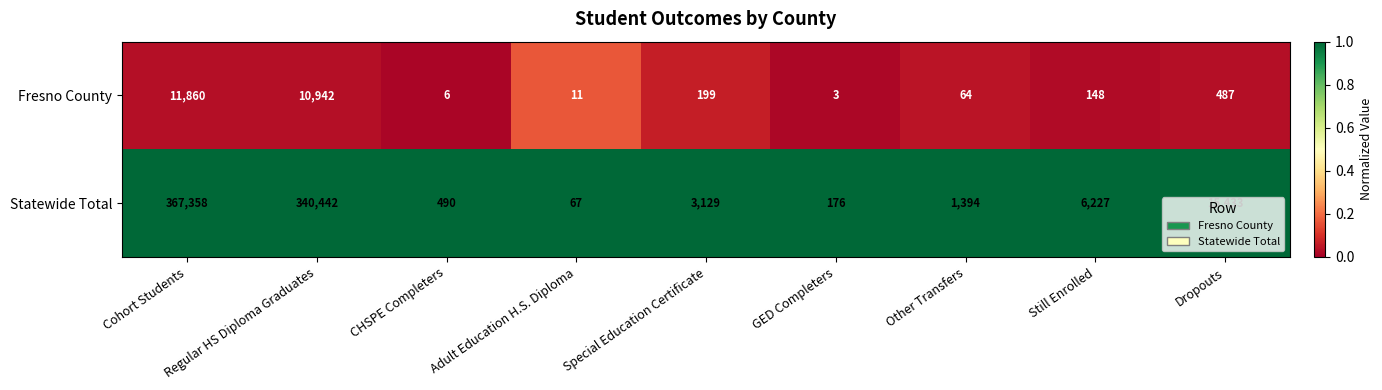

True or false: Statewide Total has a value of 2372 at Other Transfers.

False